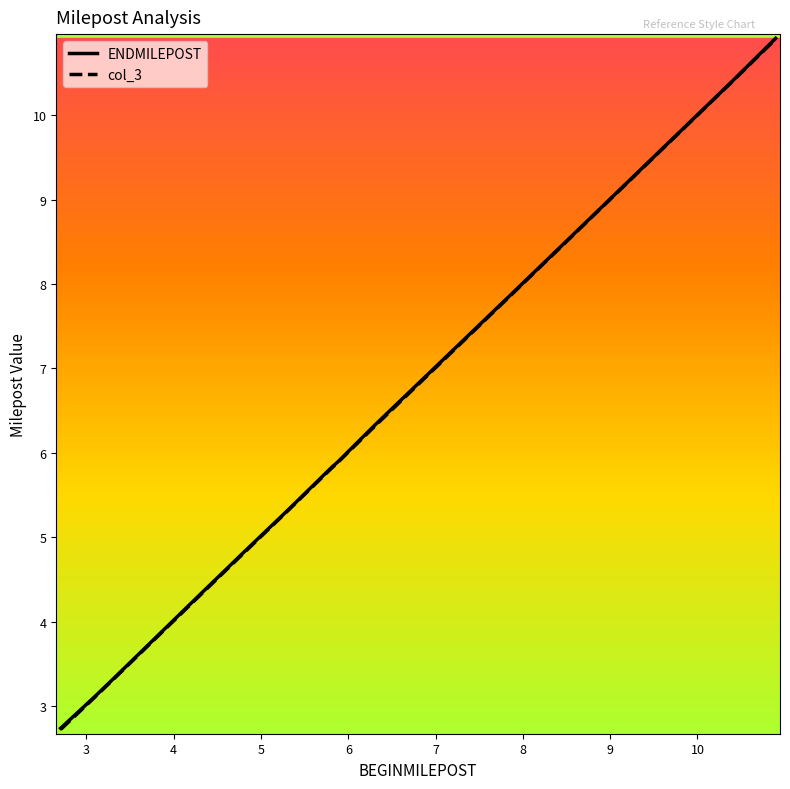

Which series has the largest range (max minus min)?

col_3